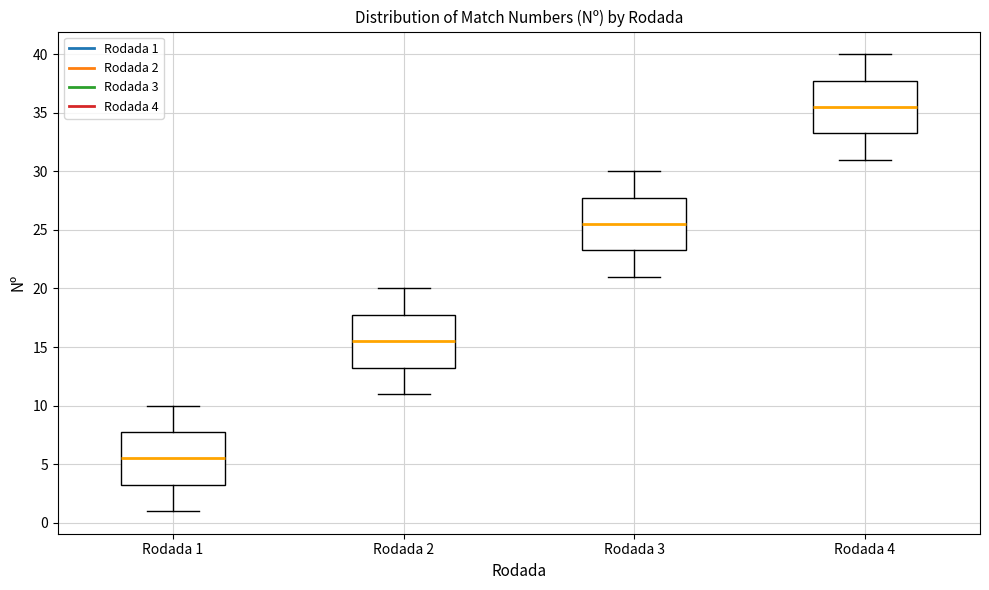

Reading left to right, read every box against the y-axis: the position of its median line, the range the box covers, and the ends of its whiskers. The values are not printed on the chart, so give them approximately, as read against the axis.

Rodada 1: median 5.5, box 3.5 to 8.0, whiskers 1.0 to 10.0
Rodada 2: median 15.5, box 13.5 to 18.0, whiskers 11.0 to 20.0
Rodada 3: median 25.5, box 23.5 to 28.0, whiskers 21.0 to 30.0
Rodada 4: median 35.5, box 33.5 to 38.0, whiskers 31.0 to 40.0